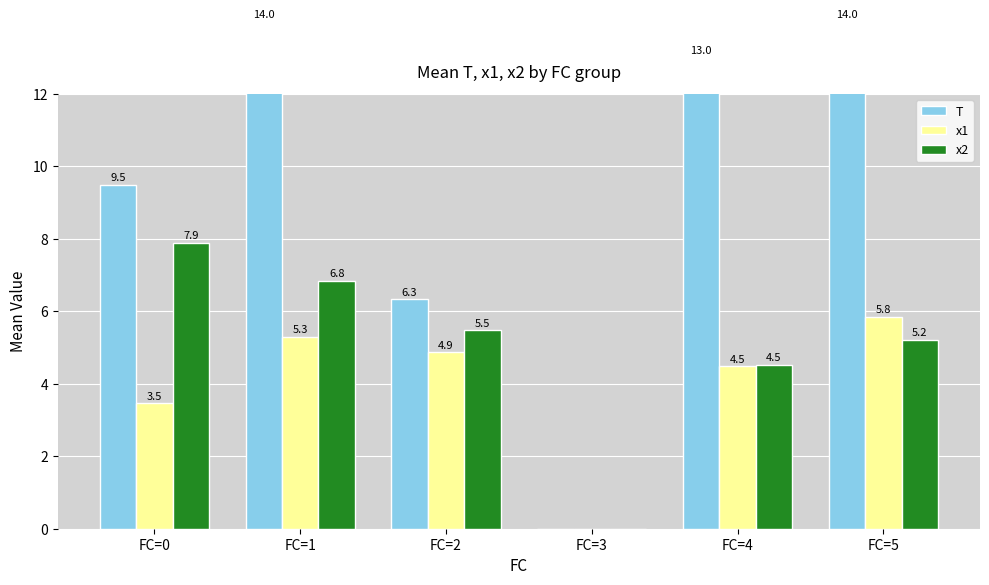

What is the value of the x2 bar at the 6th from the left?

5.2